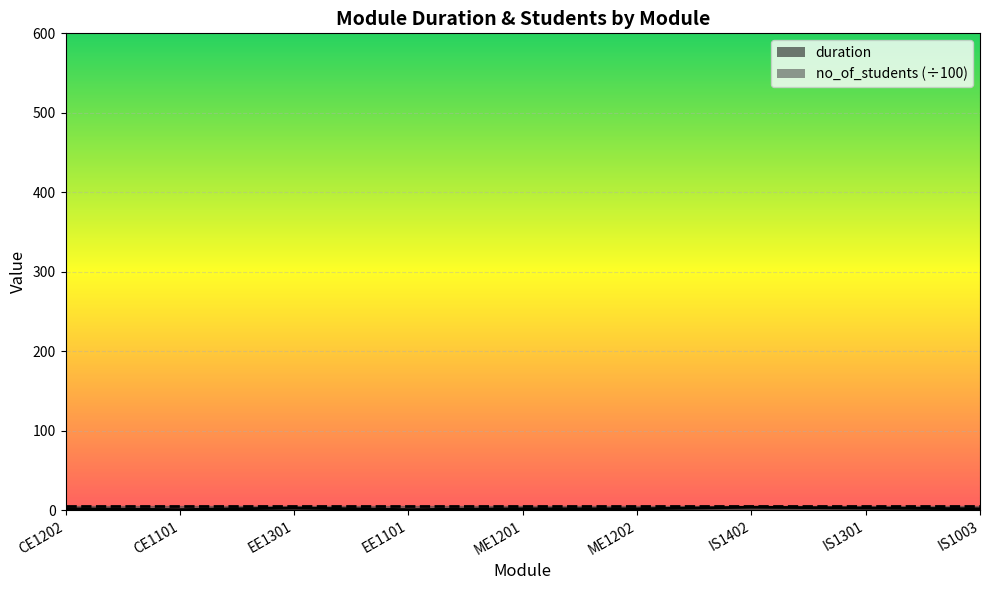

What is the smallest value displayed?

1